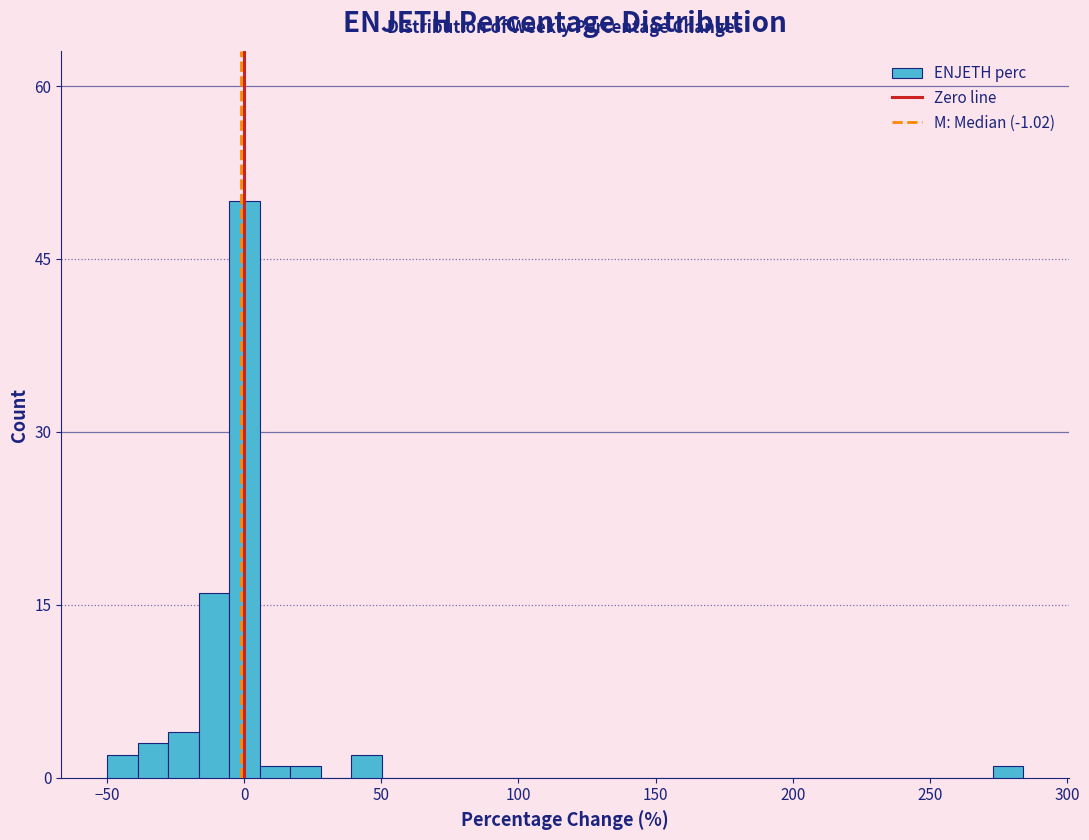

Read against the x-axis, roughly where is the centre of the tallest bar?

0